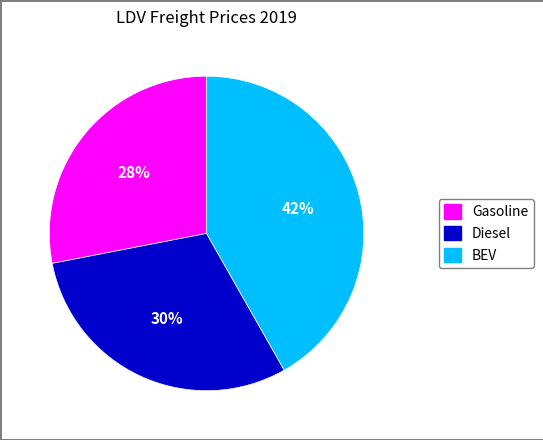

To the nearest percent, what percentage of the pie is Gasoline?

28%